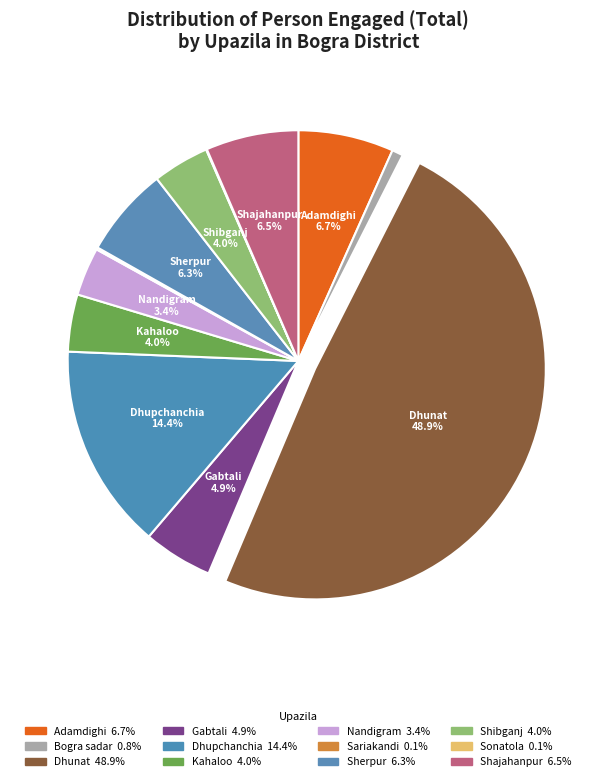

Is there any slice that represents more than half of the pie?

No